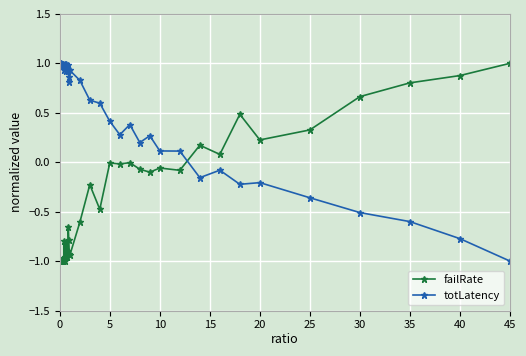

True or false: totLatency and failRate cross at least once.

True